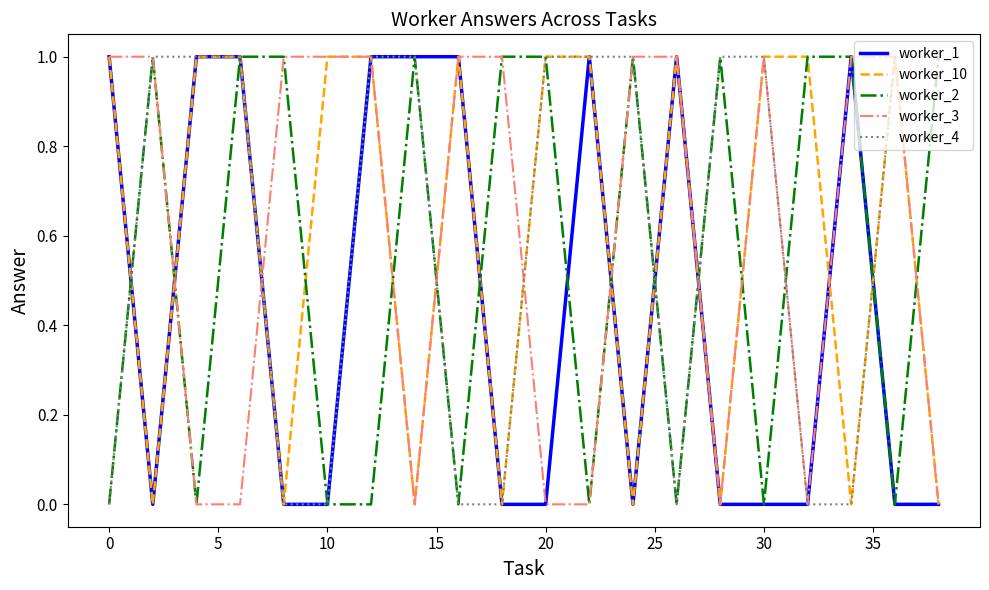

What is the difference between the maximum and minimum values in the worker_4 series?

1